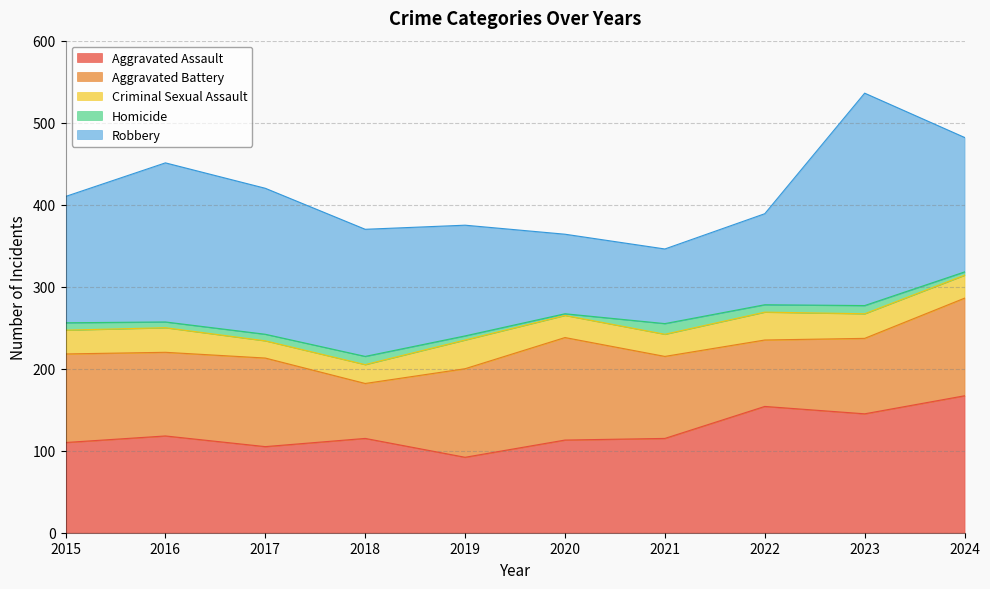

Which has a higher value, 2019 or 2015?

2015